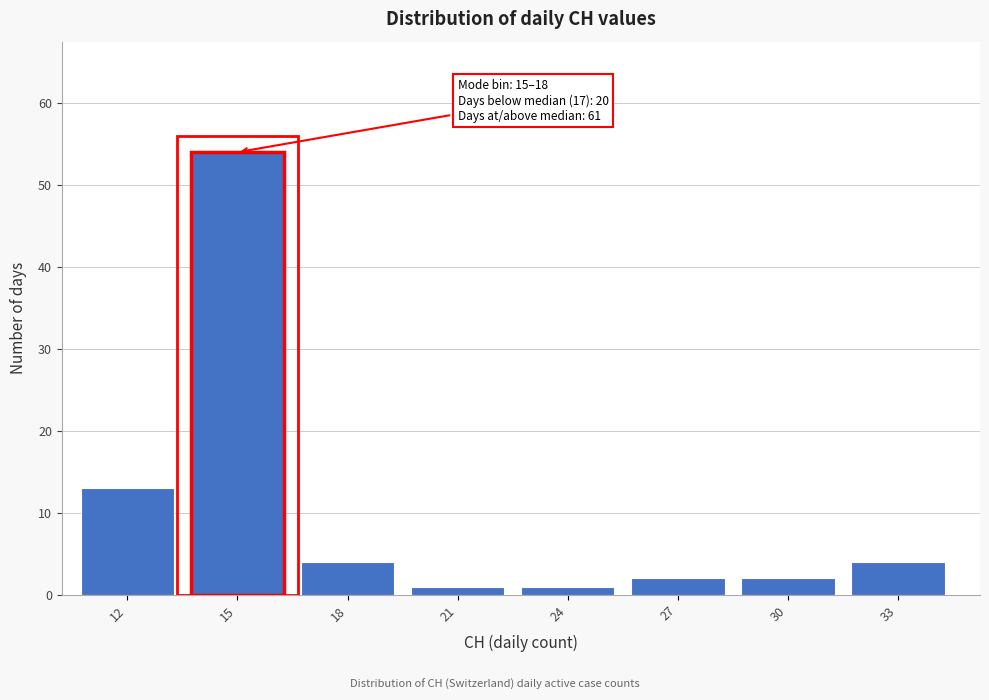

Reading left to right, extract all data points from this chart.

13	54	4	1	1	2	2	4